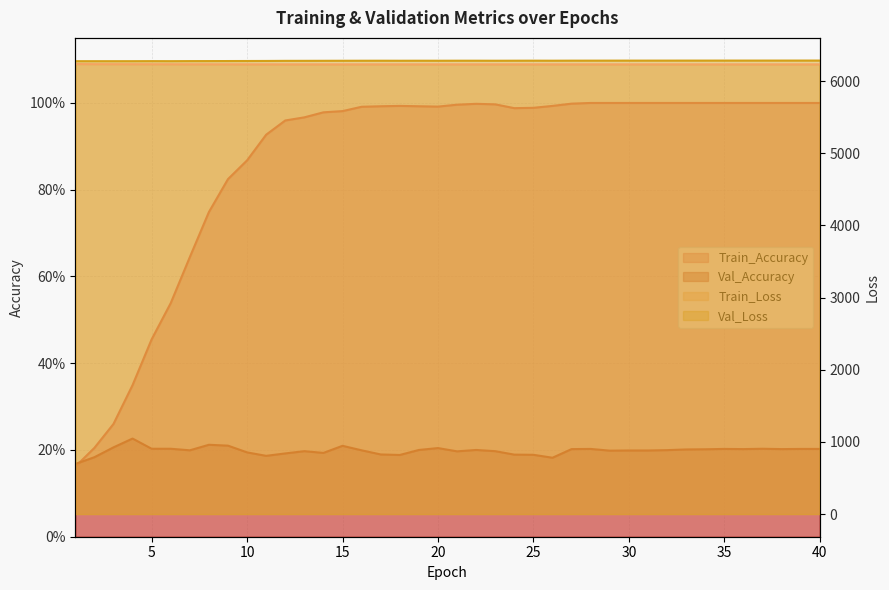

Reading left to right, what are all the values shown in this chart?

Train_Accuracy: 1=0.2	2=0.2	3=0.3	4=0.3	5=0.5	6=0.5	7=0.6	8=0.7	9=0.8	10=0.9	11=0.9	12=1.0	13=1.0	14=1.0	15=1.0	16=1.0	17=1.0	18=1.0	19=1.0	20=1.0	21=1.0	22=1.0	23=1.0	24=1.0	25=1.0	26=1.0	27=1.0	28=1.0	29=1.0	30=1.0	31=1.0	32=1.0	33=1.0	34=1.0	35=1.0	36=1.0	37=1.0	38=1.0	39=1.0	40=1.0
Val_Accuracy: 1=0.2	2=0.2	3=0.2	4=0.2	5=0.2	6=0.2	7=0.2	8=0.2	9=0.2	10=0.2	11=0.2	12=0.2	13=0.2	14=0.2	15=0.2	16=0.2	17=0.2	18=0.2	19=0.2	20=0.2	21=0.2	22=0.2	23=0.2	24=0.2	25=0.2	26=0.2	27=0.2	28=0.2	29=0.2	30=0.2	31=0.2	32=0.2	33=0.2	34=0.2	35=0.2	36=0.2	37=0.2	38=0.2	39=0.2	40=0.2
Train_Loss: 1=6235.2	2=6233.7	3=6233.5	4=6233.2	5=6232.8	6=6232.5	7=6232.2	8=6231.9	9=6231.6	10=6231.5	11=6231.3	12=6231.2	13=6231.1	14=6231.1	15=6231.1	16=6231.1	17=6231.1	18=6231.1	19=6231.1	20=6231.1	21=6231.0	22=6231.0	23=6231.0	24=6231.1	25=6231.1	26=6231.1	27=6231.0	28=6231.0	29=6231.0	30=6231.0	31=6231.0	32=6231.0	33=6231.0	34=6231.0	35=6231.0	36=6231.0	37=6231.0	38=6231.0	39=6231.0	40=6231.0
Val_Loss: 1=6274.9	2=6274.9	3=6274.8	4=6274.9	5=6275.6	6=6275.1	7=6276.0	8=6276.4	9=6277.0	10=6277.5	11=6278.2	12=6279.4	13=6279.8	14=6280.2	15=6280.8	16=6281.2	17=6281.4	18=6281.1	19=6281.4	20=6281.2	21=6281.6	22=6281.6	23=6281.1	24=6281.7	25=6282.0	26=6281.6	27=6282.3	28=6282.4	29=6282.6	30=6282.7	31=6282.8	32=6283.0	33=6283.0	34=6283.1	35=6283.2	36=6283.3	37=6283.3	38=6283.4	39=6283.5	40=6283.5